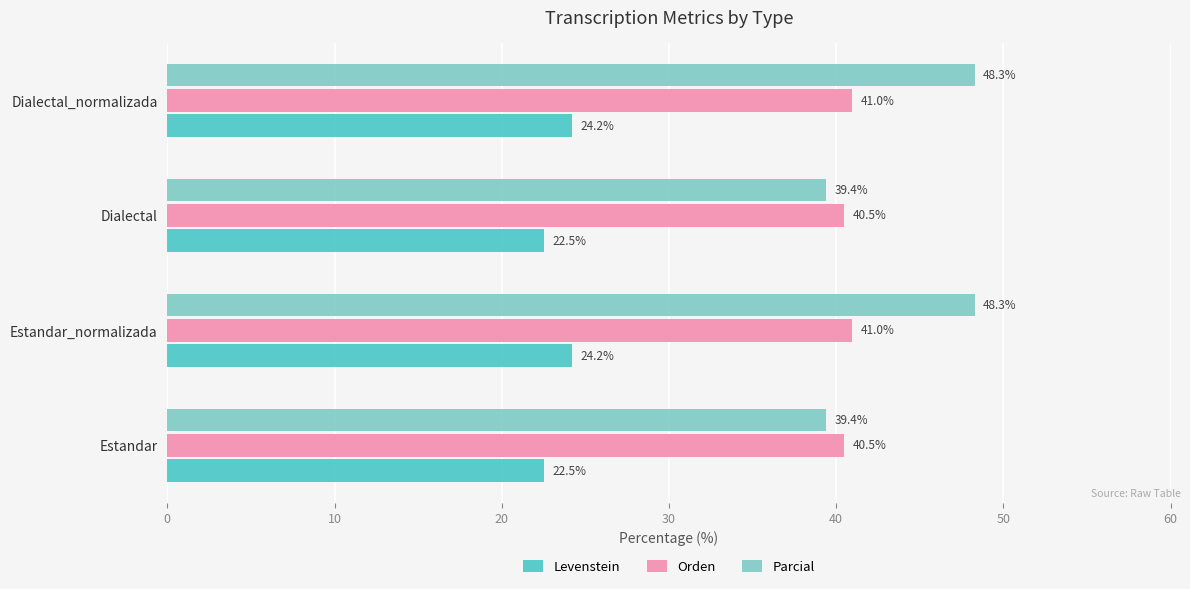

Which series has the widest spread of values?

Parcial